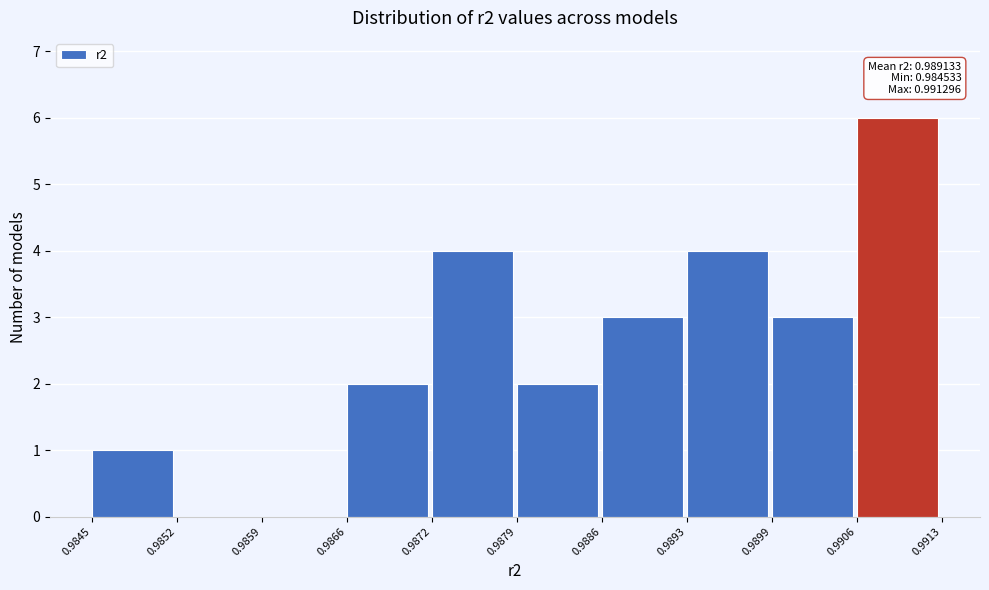

Which range on the x-axis has the tallest bar?

0.9906 to 0.9913